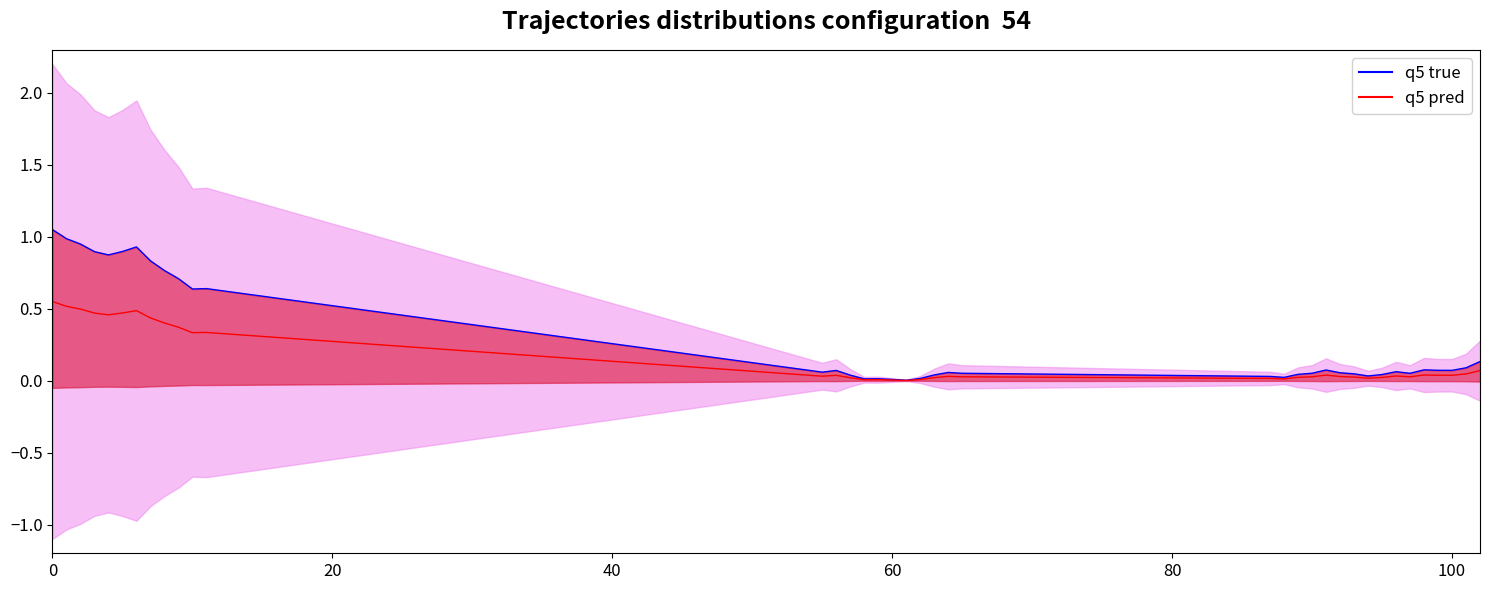

At how many categories does at least one series exceed 0?

39